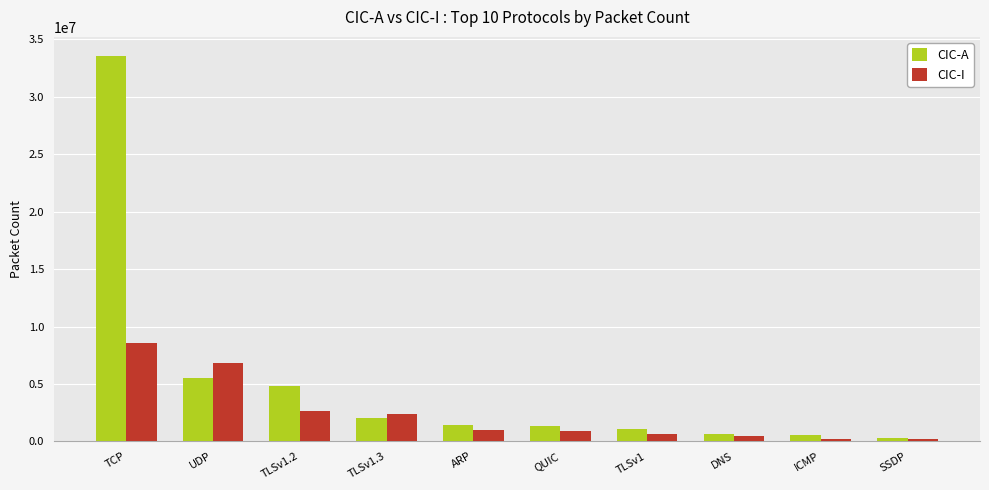

What is the sum of the CIC-A values at TLSv1.2 and QUIC?

6144570